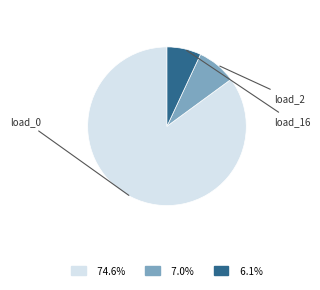

How many slices are in this pie chart?

3